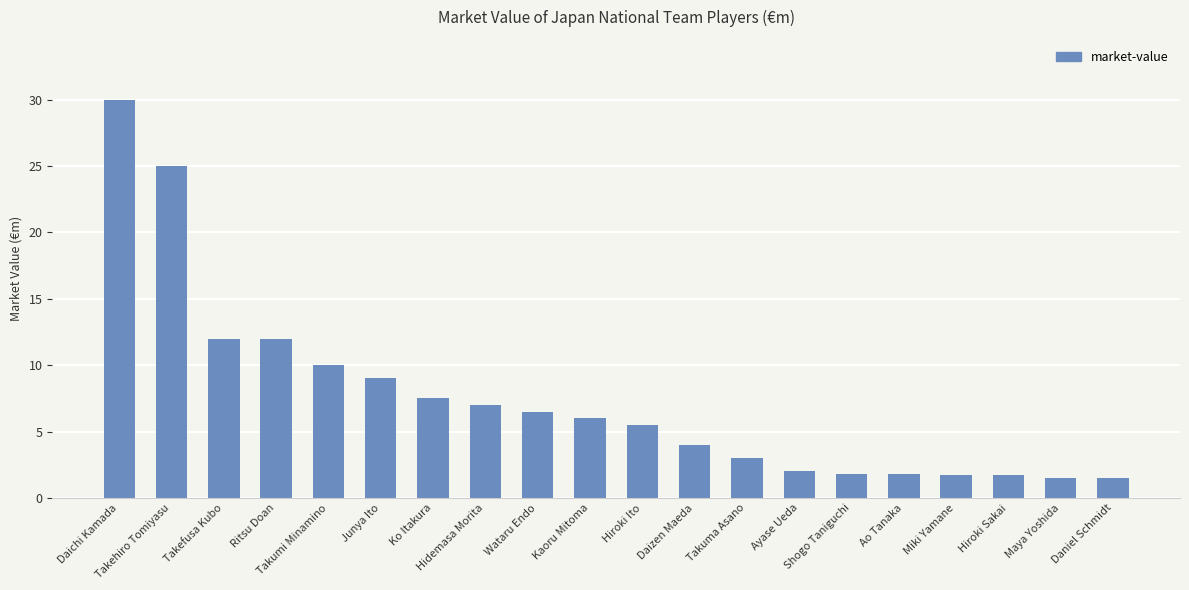

Are the bars horizontal?

No